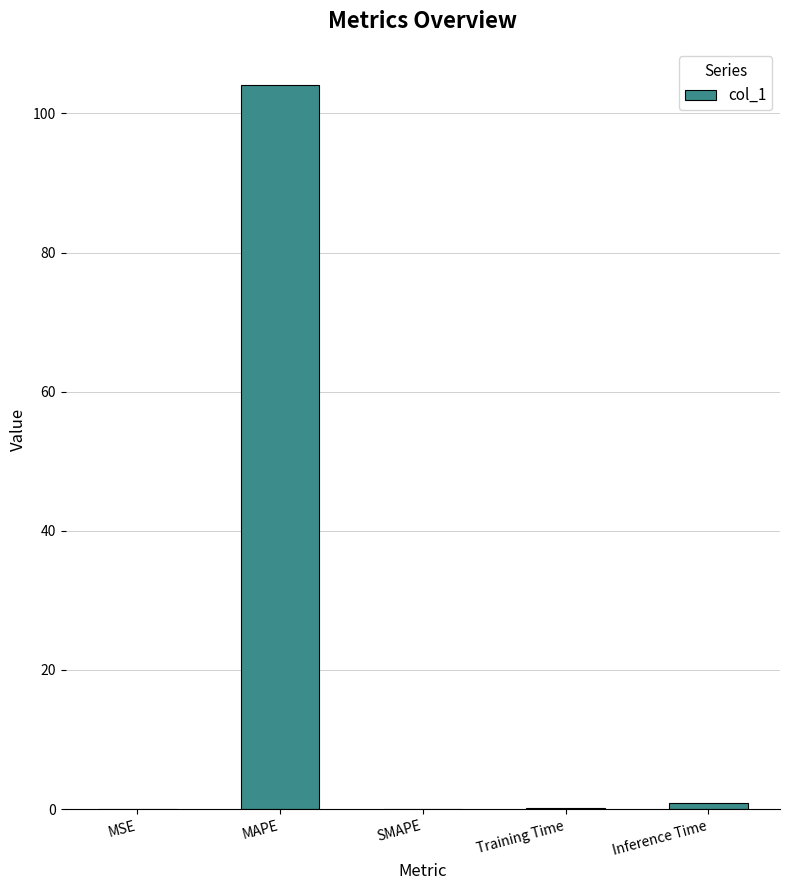

What is the sum of all values?

105.1